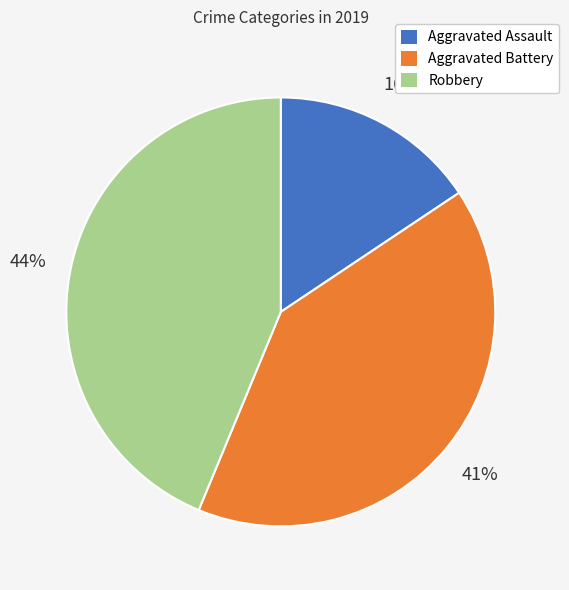

To the nearest percent, what is the combined percentage of Aggravated Assault and Robbery?

59%